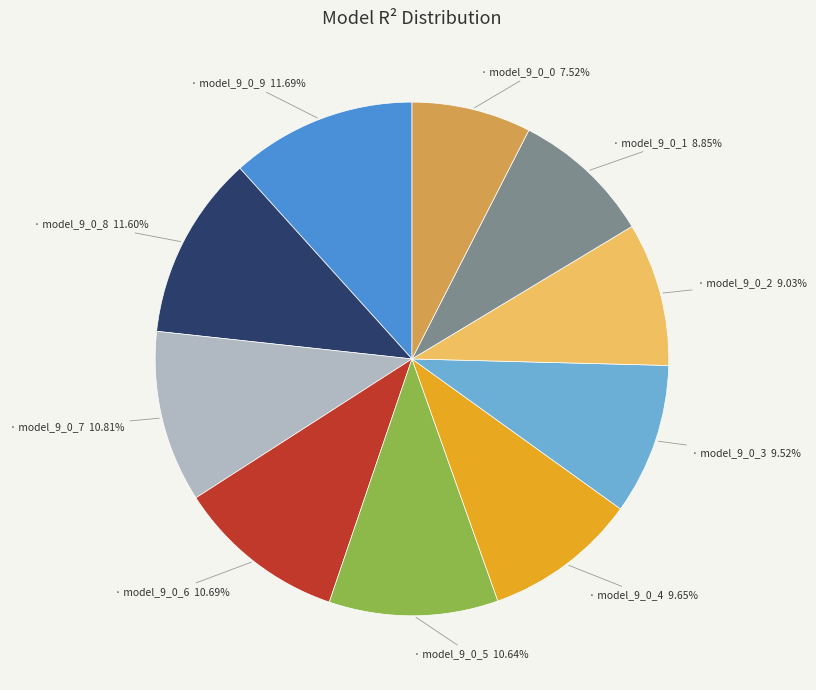

Is there any slice that represents more than half of the pie?

No